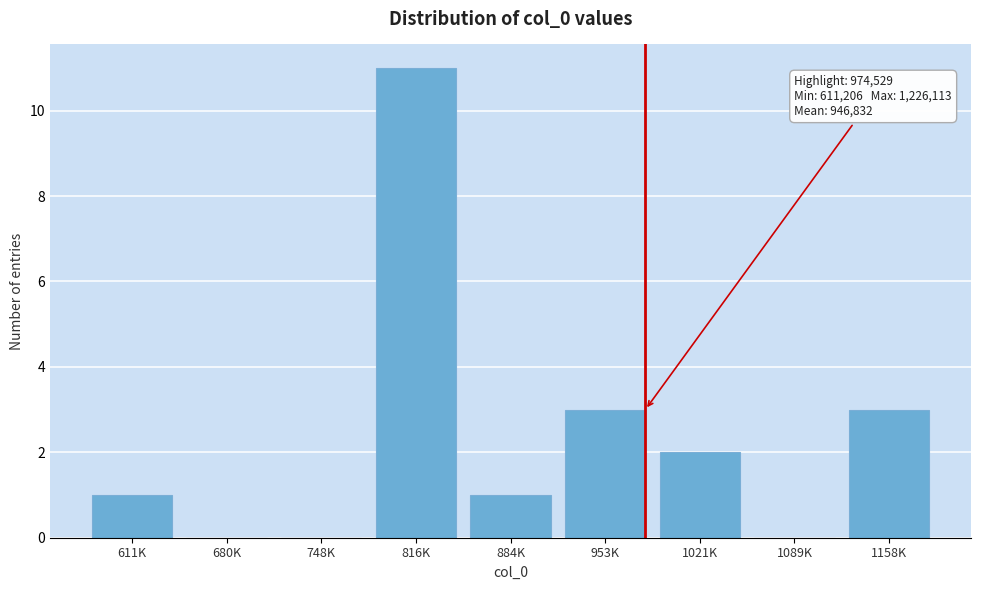

Reading left to right, extract all data points from this chart.

611K=1	680K=0	748K=0	816K=11	884K=1	953K=3	1021K=2	1089K=0	1158K=3